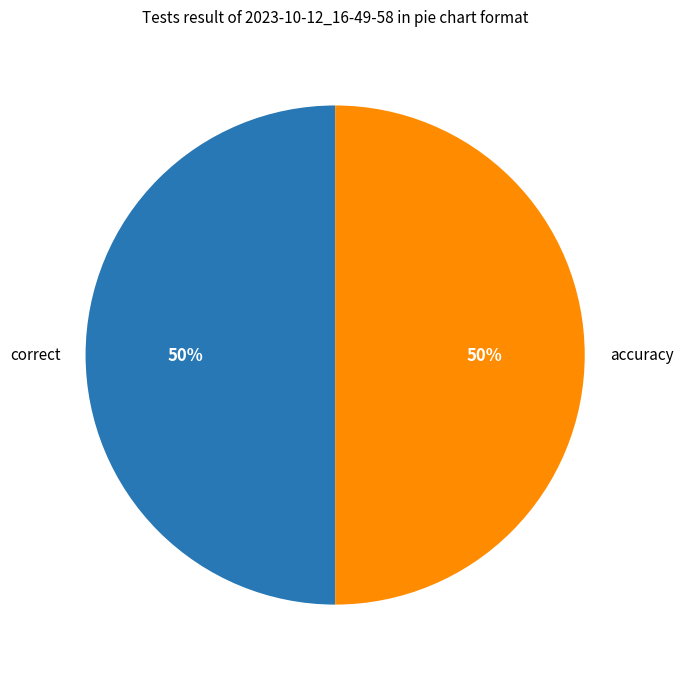

To the nearest percent, what is the average slice percentage?

50%